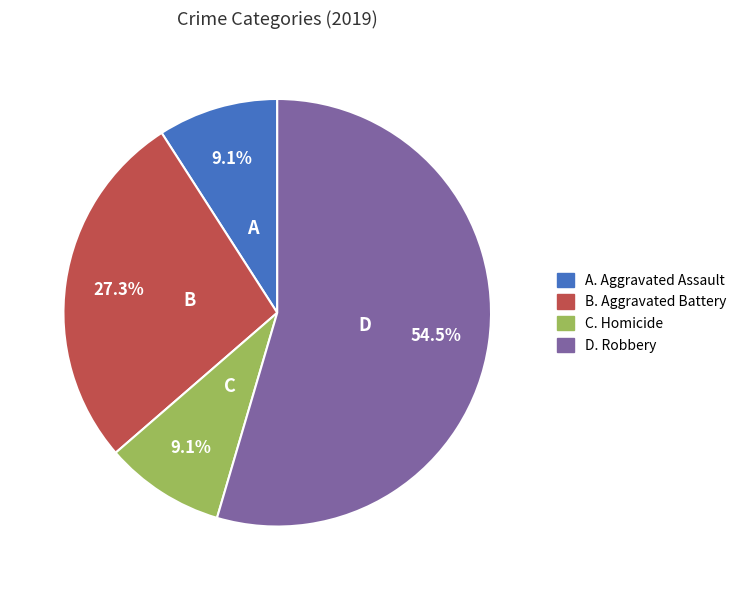

Is there a majority slice in this chart?

Yes